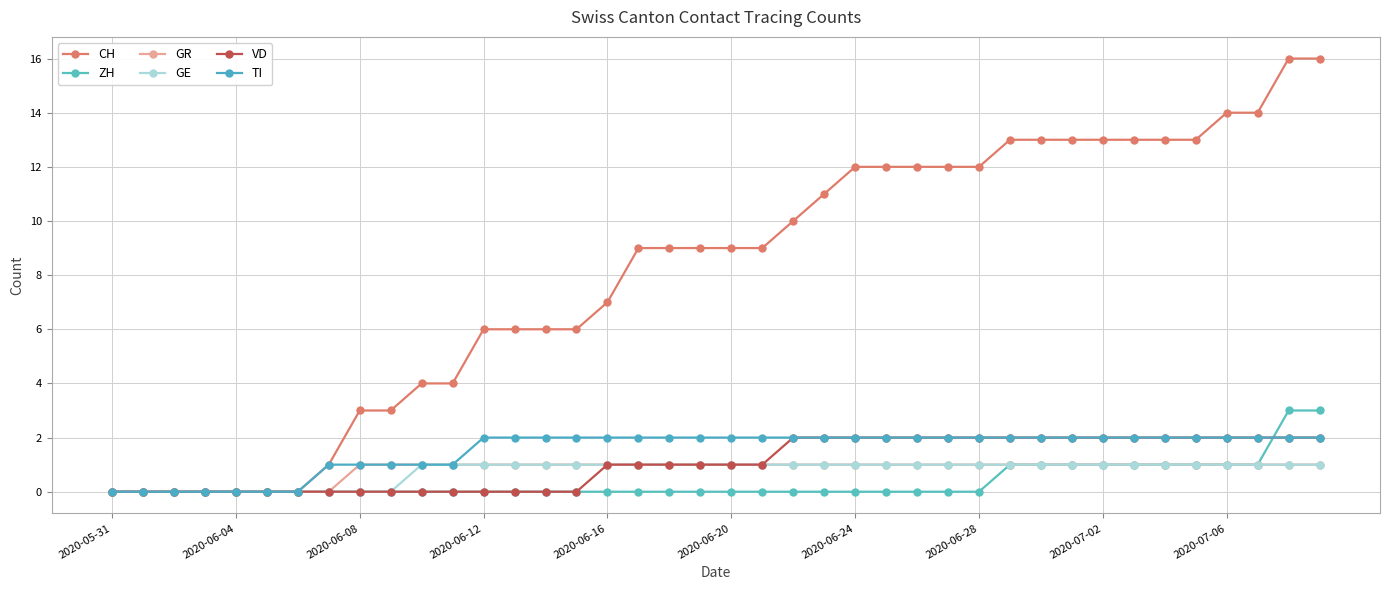

How many lines are shown in the chart?

6